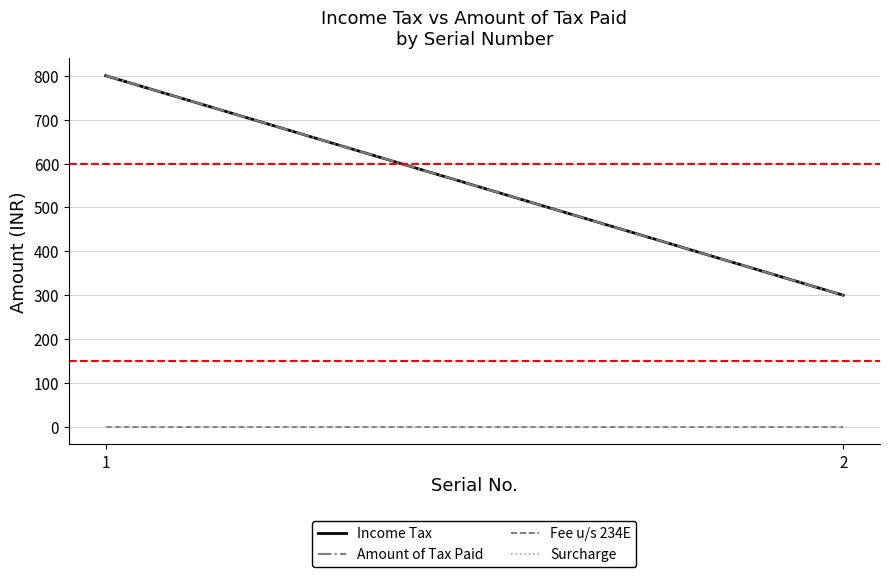

What is the value of the Income Tax point at the 2nd from the left?

300